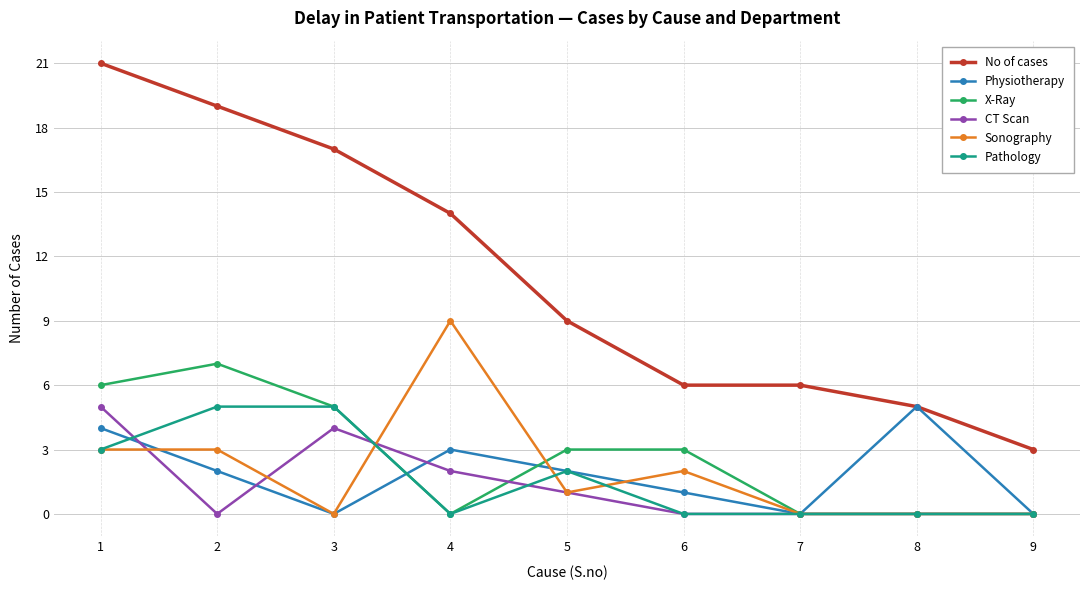

What is the sum of all Physiotherapy values?

17